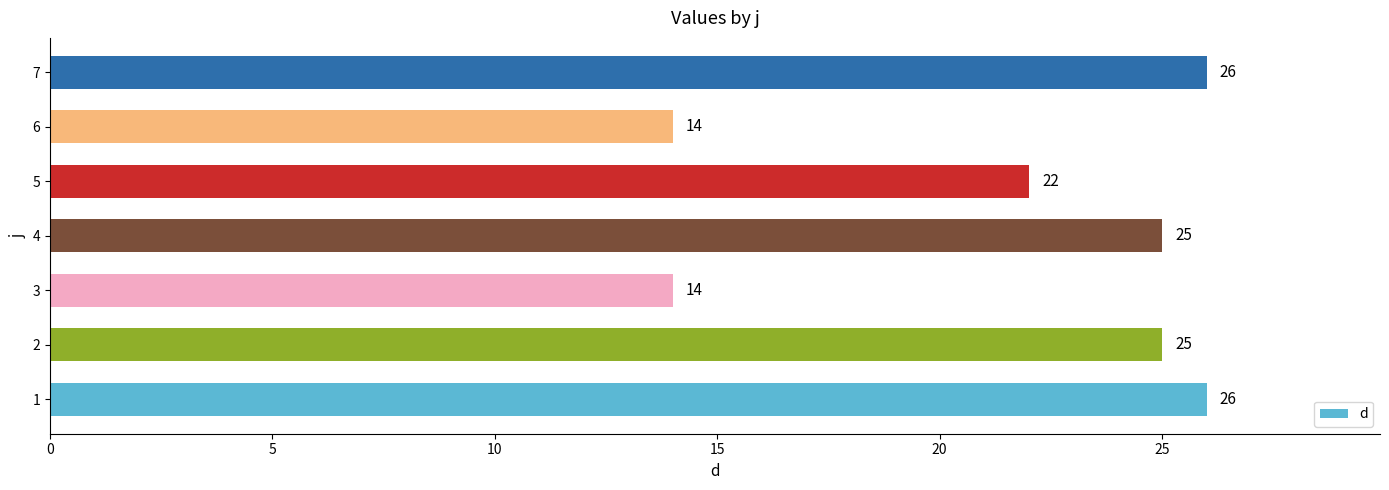

What is the difference between the maximum and minimum values?

12